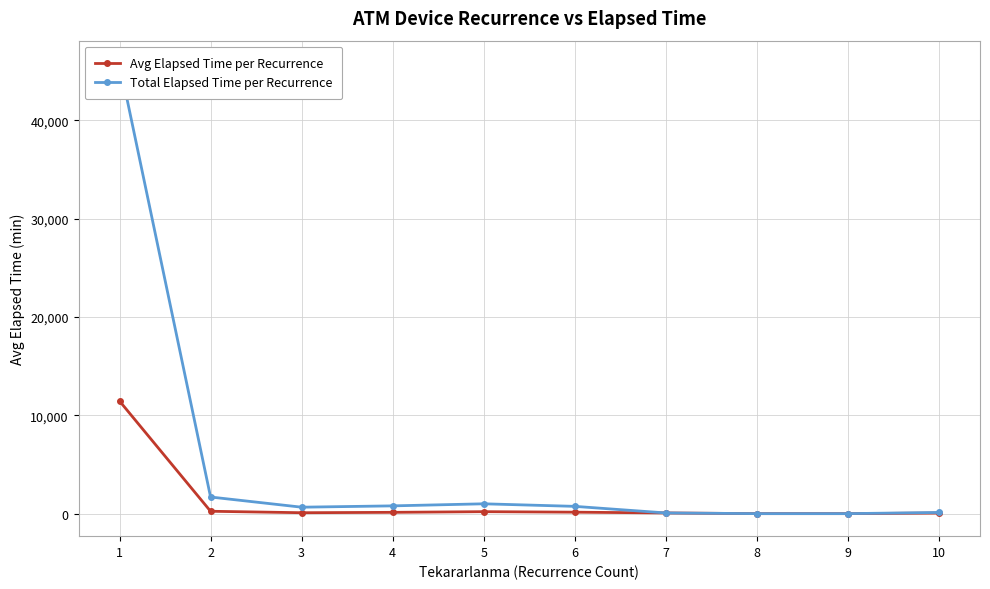

True or false: Total Elapsed Time per Recurrence and Avg Elapsed Time per Recurrence cross at least once.

False